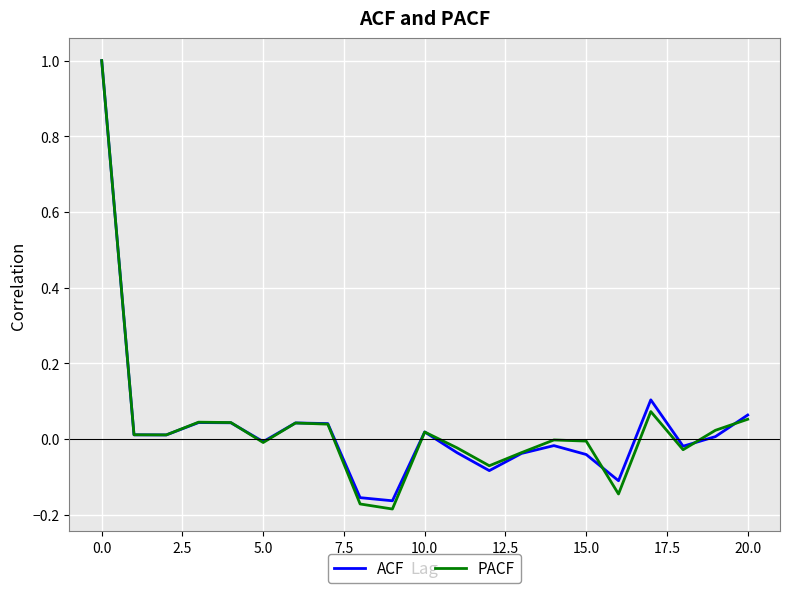

What is the sum of all PACF values?

0.7